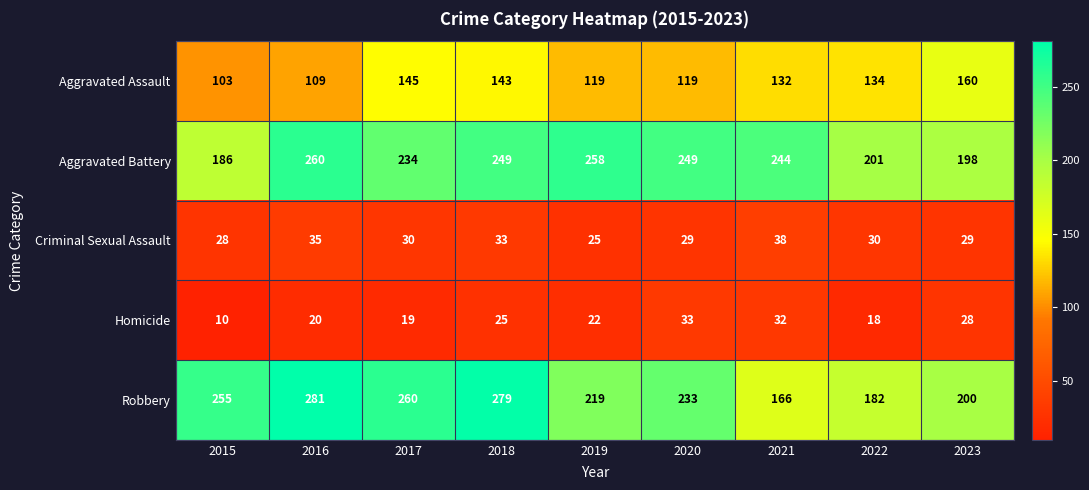

Rank the series at 2019 from lowest to highest value.

Homicide, Criminal Sexual Assault, Aggravated Assault, Robbery, Aggravated Battery